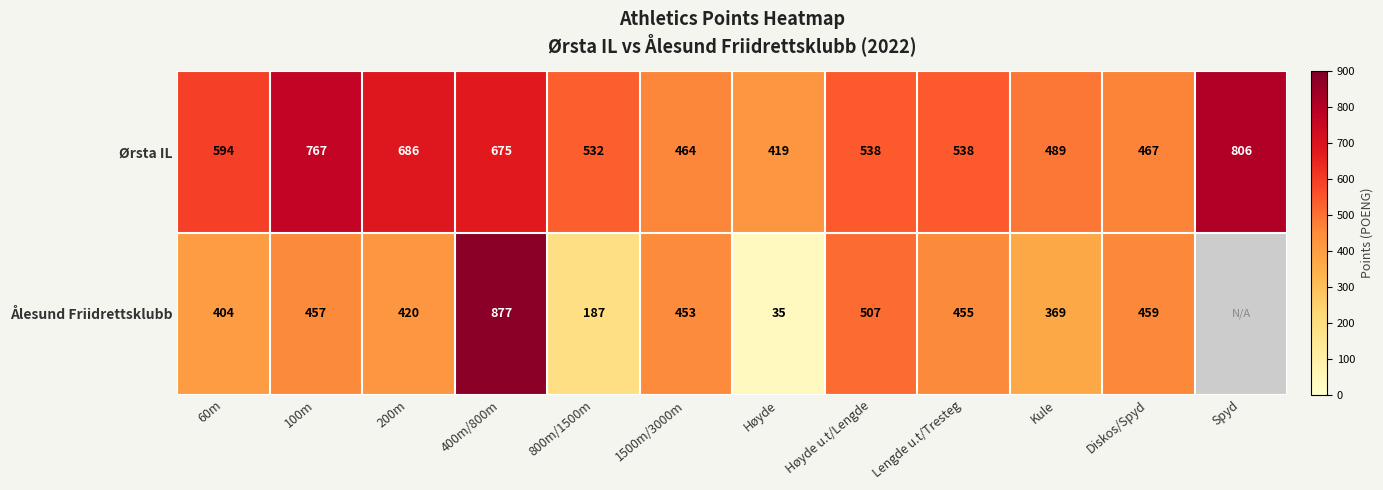

What is the total value across all series at Høyde u.t/Lengde?

1045